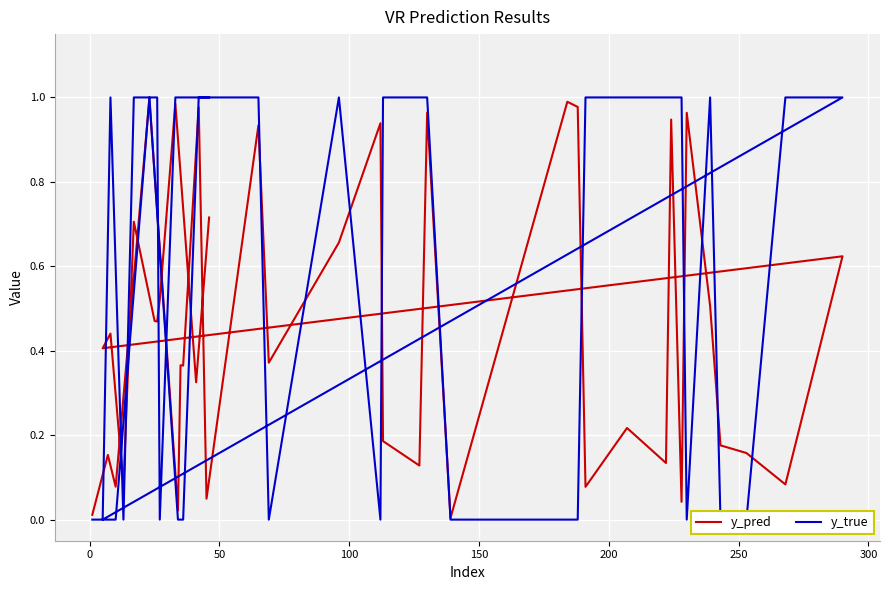

At how many categories does at least one series exceed 0?

40